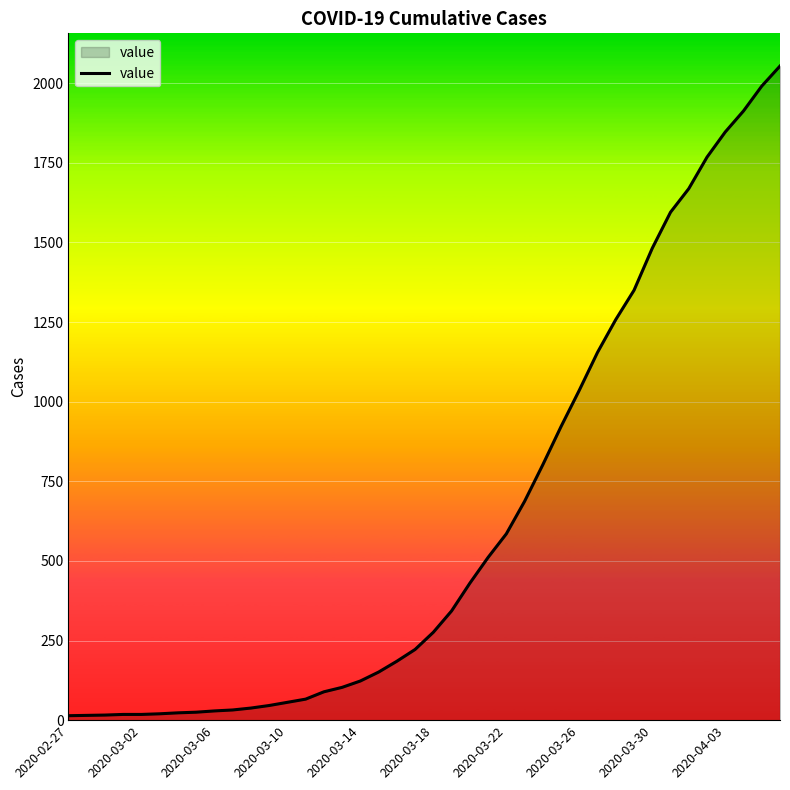

What is the maximum value shown in the chart?

2054